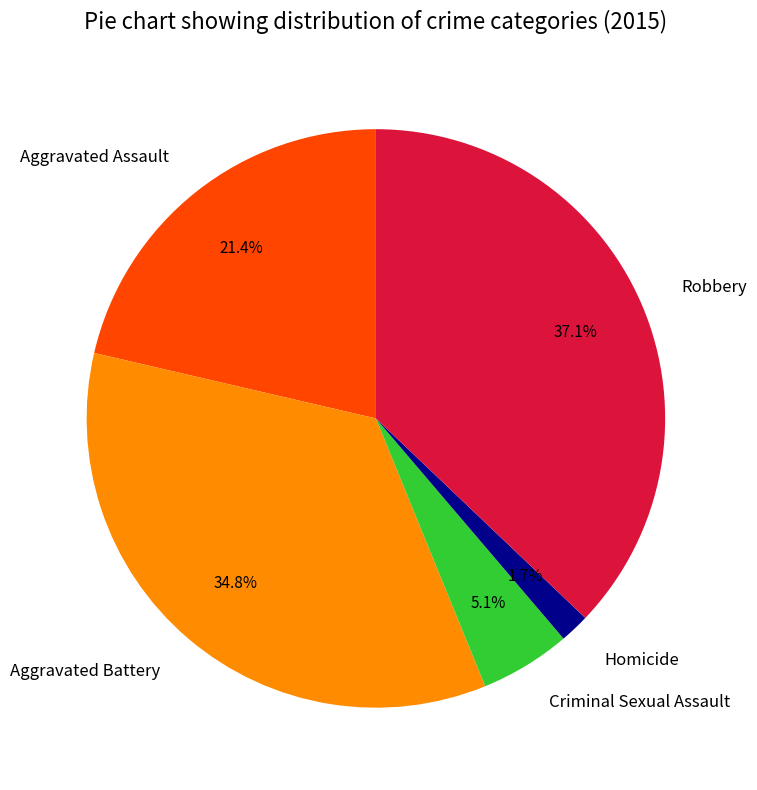

True or false: Aggravated Battery accounts for 45% of the total.

False